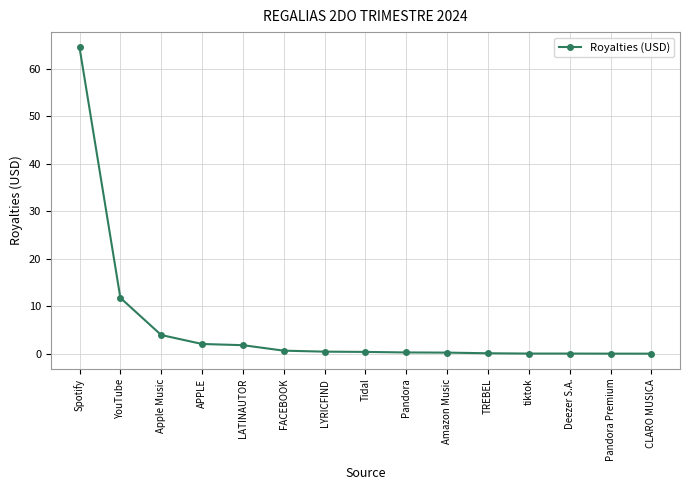

What is the maximum value shown in the chart?

64.5